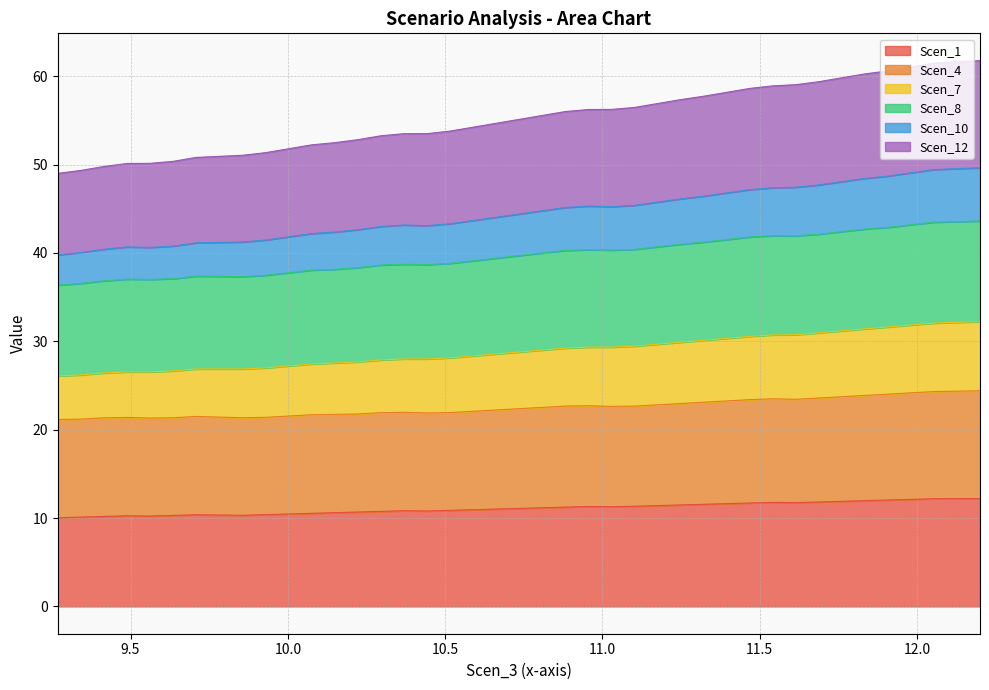

Which category has the lowest value across all series?

9.268846212548768